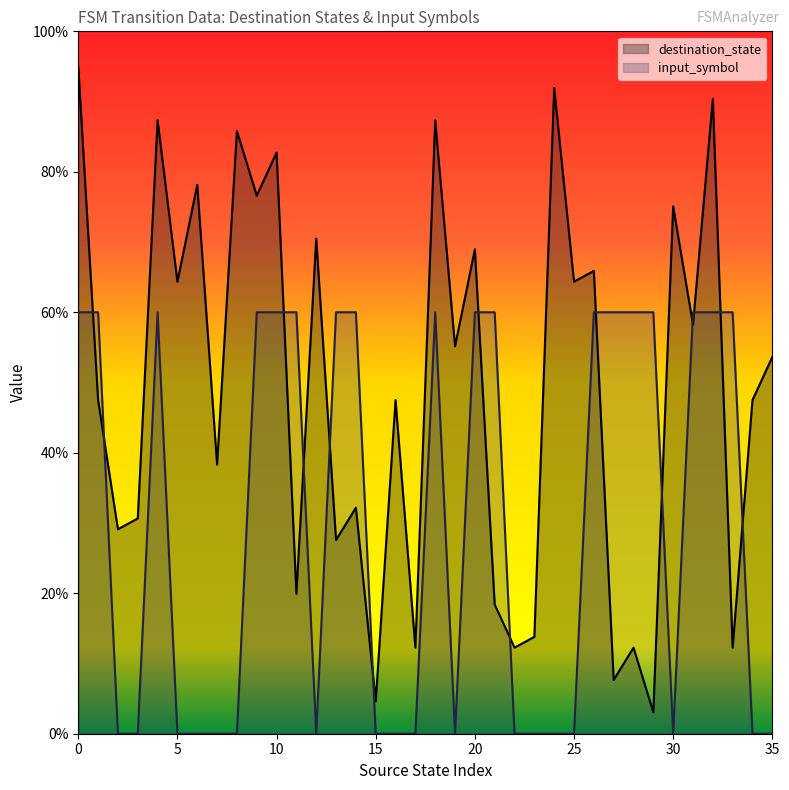

At 17, list the series in order from largest to smallest.

destination_state, input_symbol_encoded